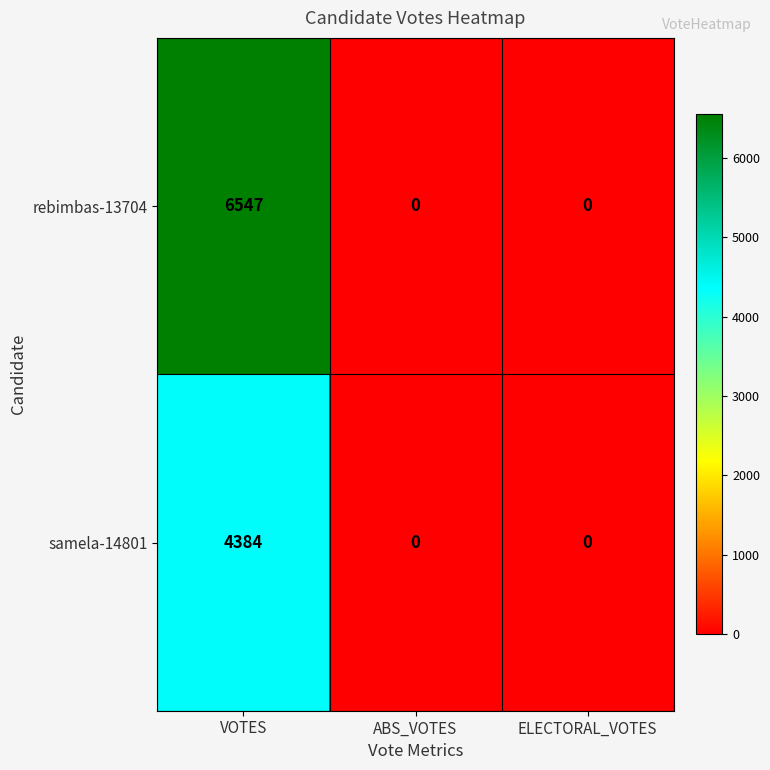

Which series changed the most between VOTES and ELECTORAL_VOTES?

rebimbas-13704